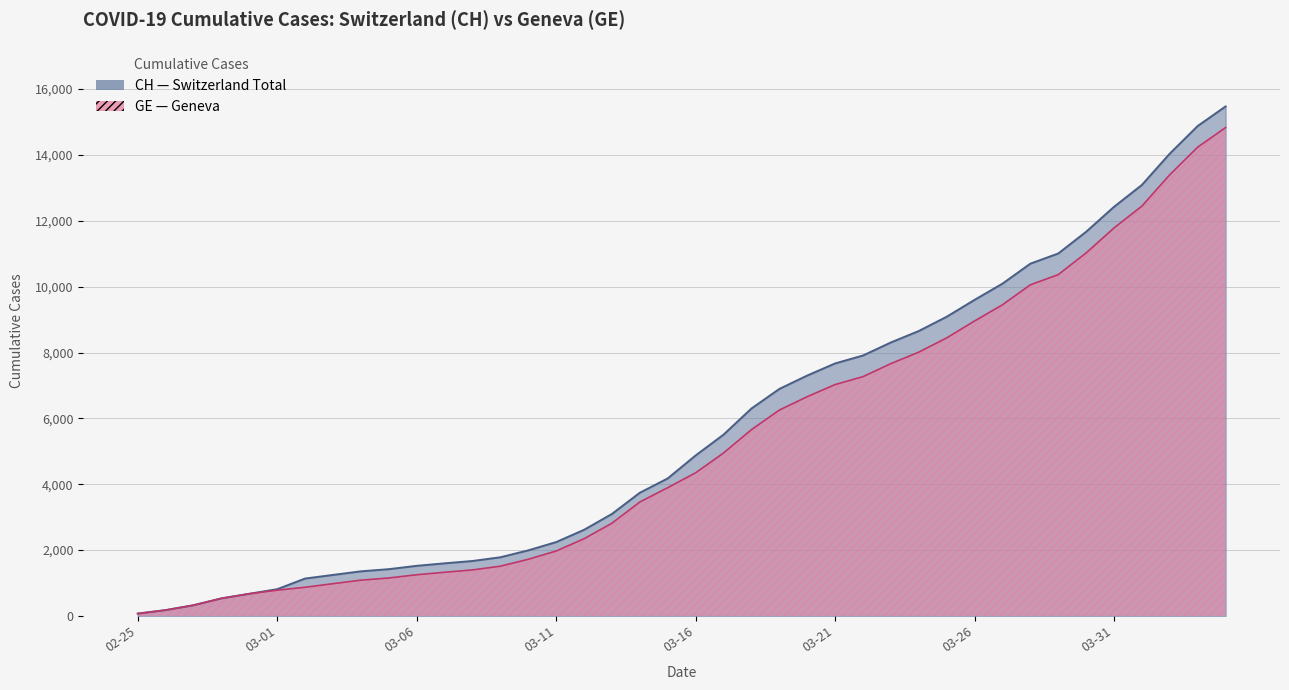

How many values in the CH series are below 4874?

20